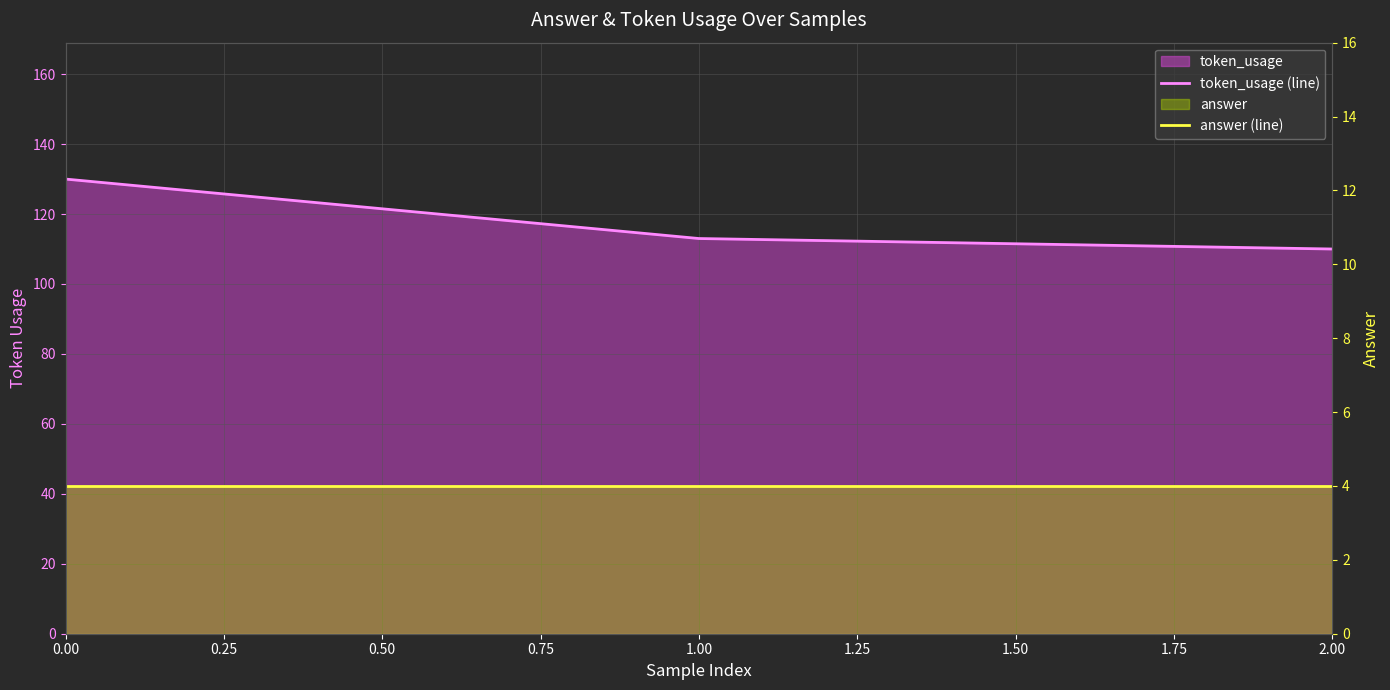

Which series has the largest total across all categories?

token_usage (line)